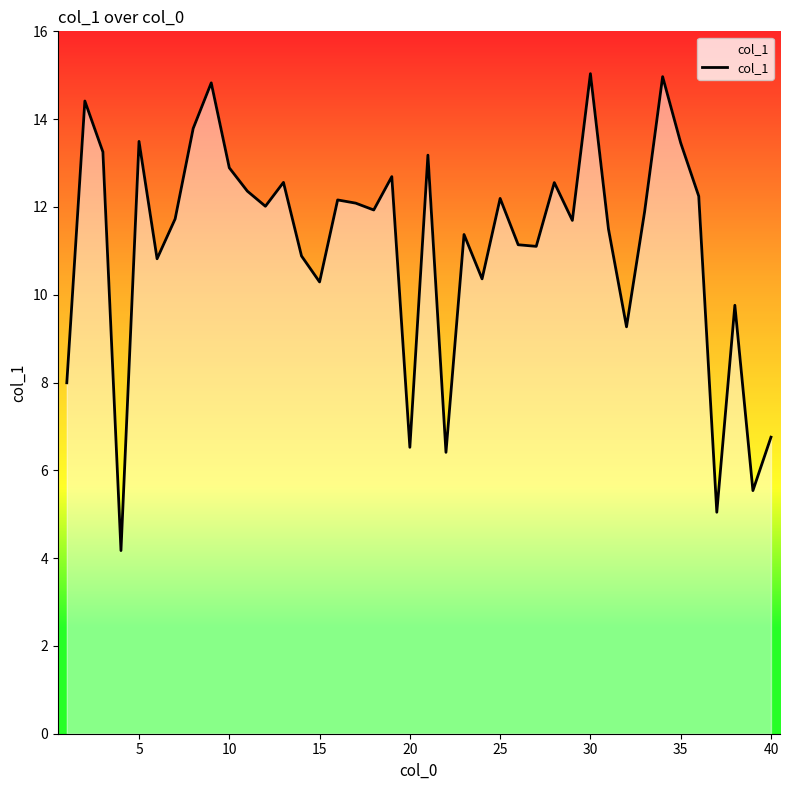

Count the number of categories in the chart.

40